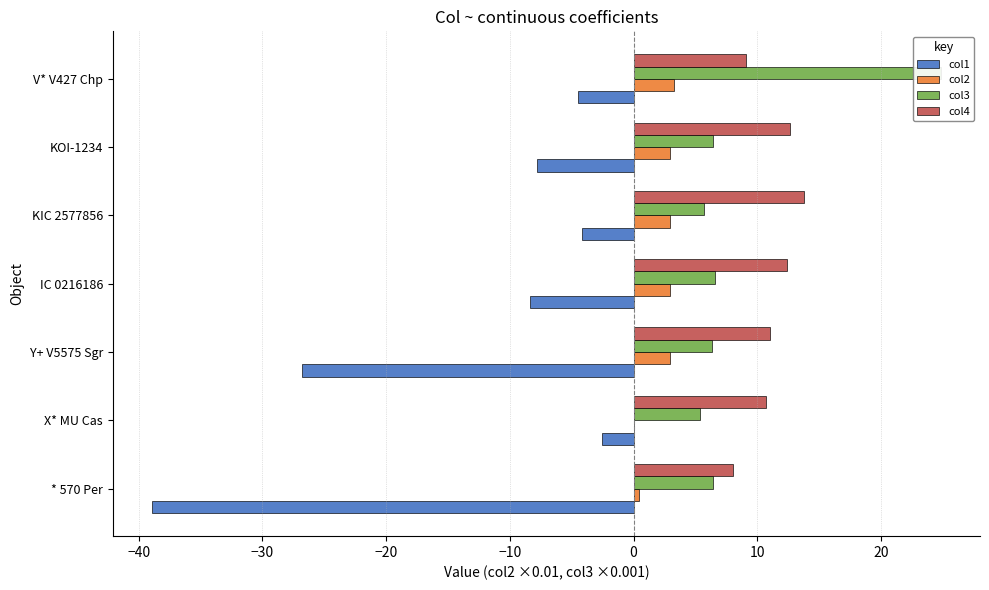

What is the value of the col1 bar at the 7th from the left?

-4.5